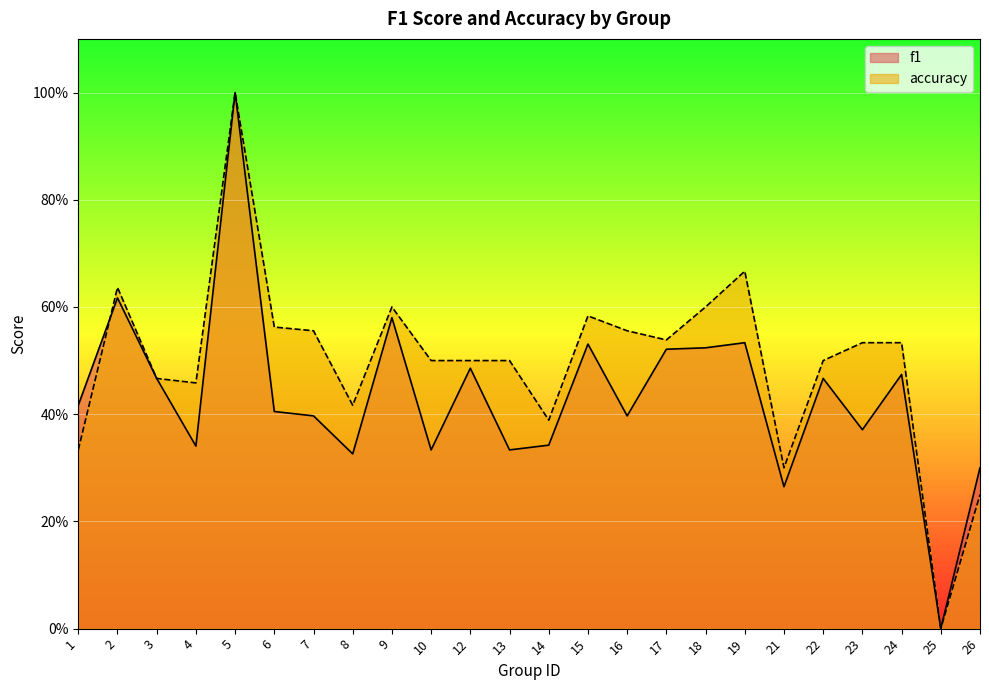

What is the average value of the f1 series?

0.4